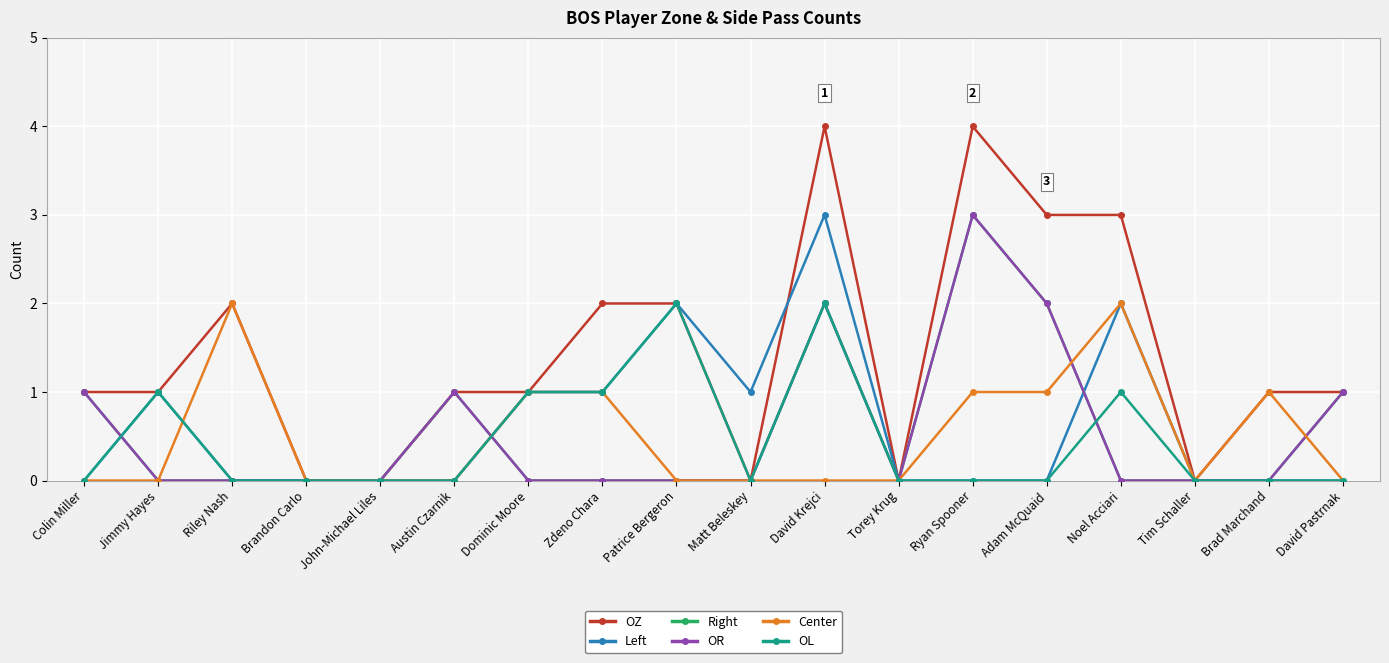

Which series changed the most between Riley Nash and Zdeno Chara?

Left